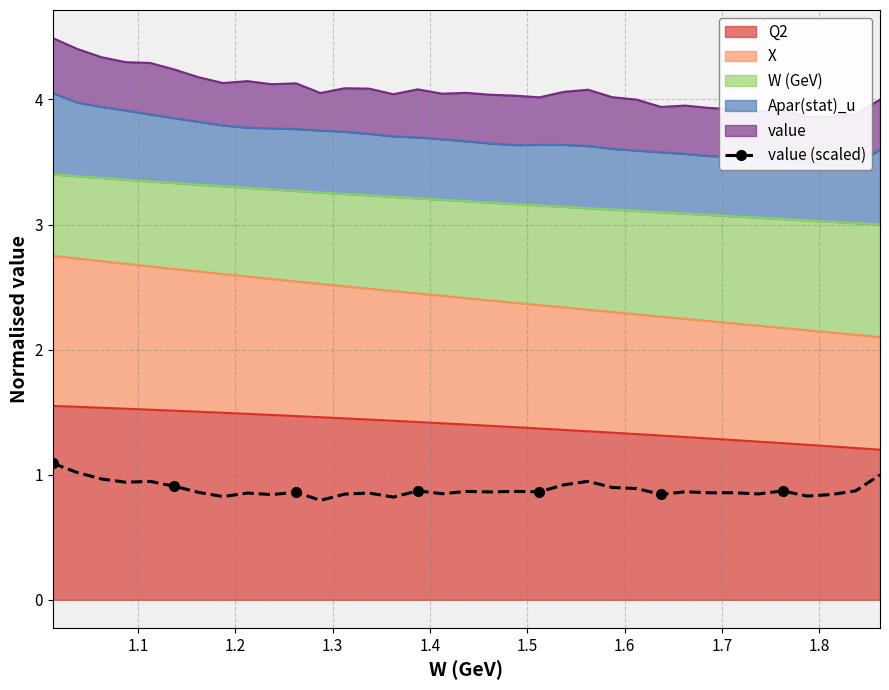

What is the sum of all values?

30.9